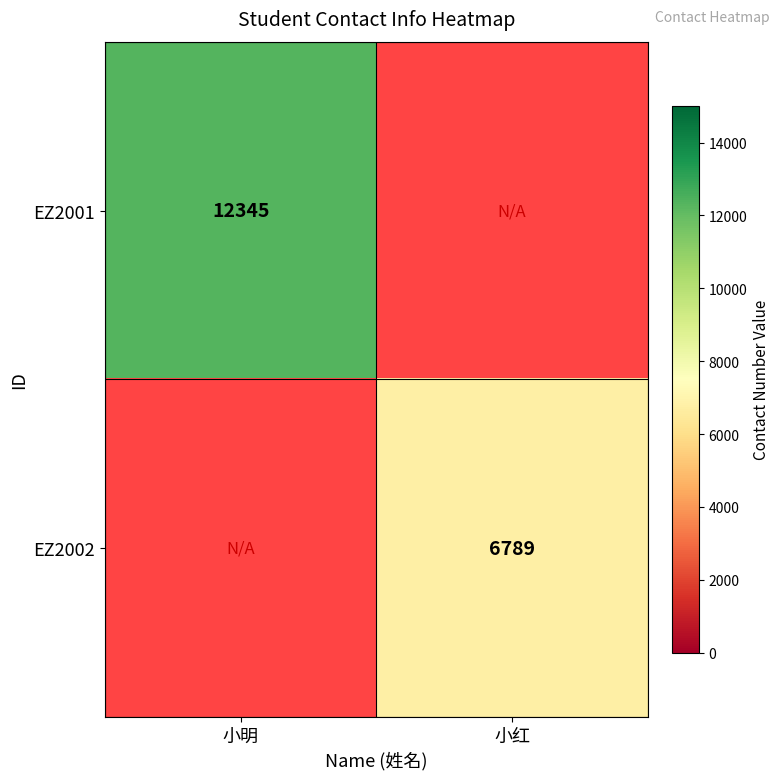

Between 小红 and 小明, which is larger?

小明